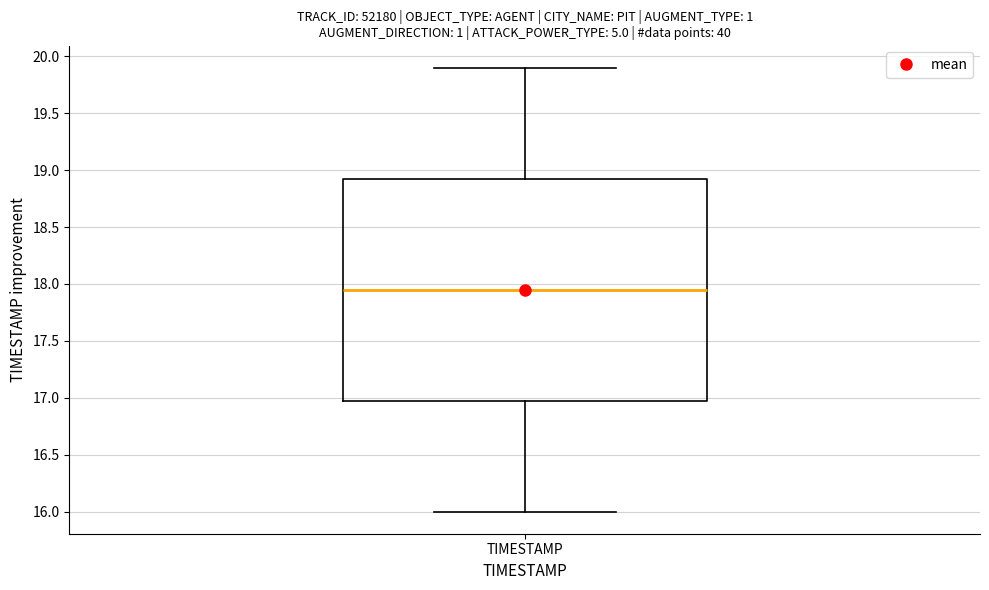

Transcribe this box plot: give where the median line is, the range the box spans, and where the two whiskers end, as read against the y-axis. The values are not printed on the chart, so give them approximately, as read against the axis.

median 17.95, box 17.00 to 18.95, whiskers 16.00 to 19.90